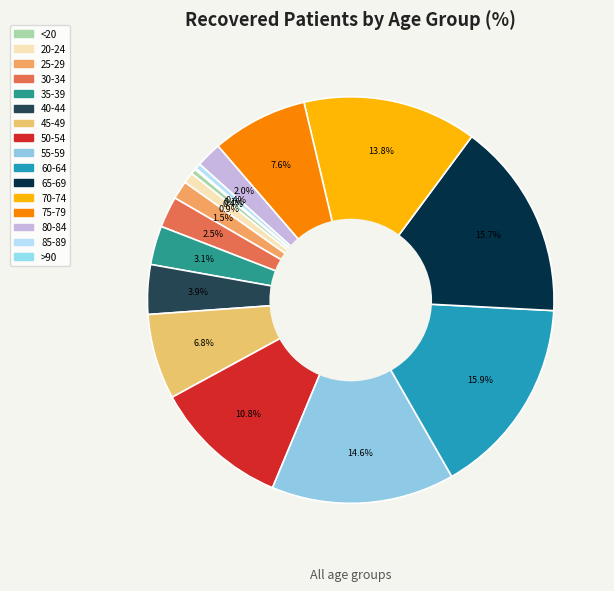

Does any single category account for the majority?

No